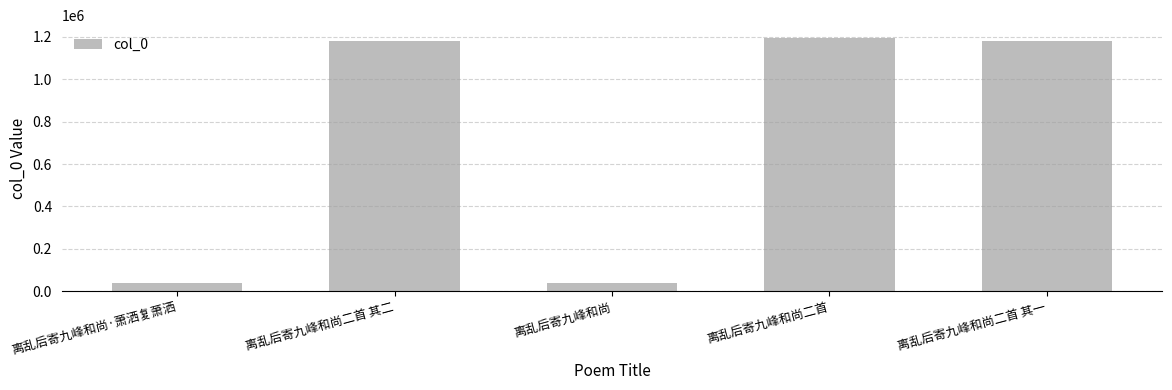

What is the ratio of the value at 离乱后寄九峰和尚二首 其二 to the value at 离乱后寄九峰和尚二首?

1.0